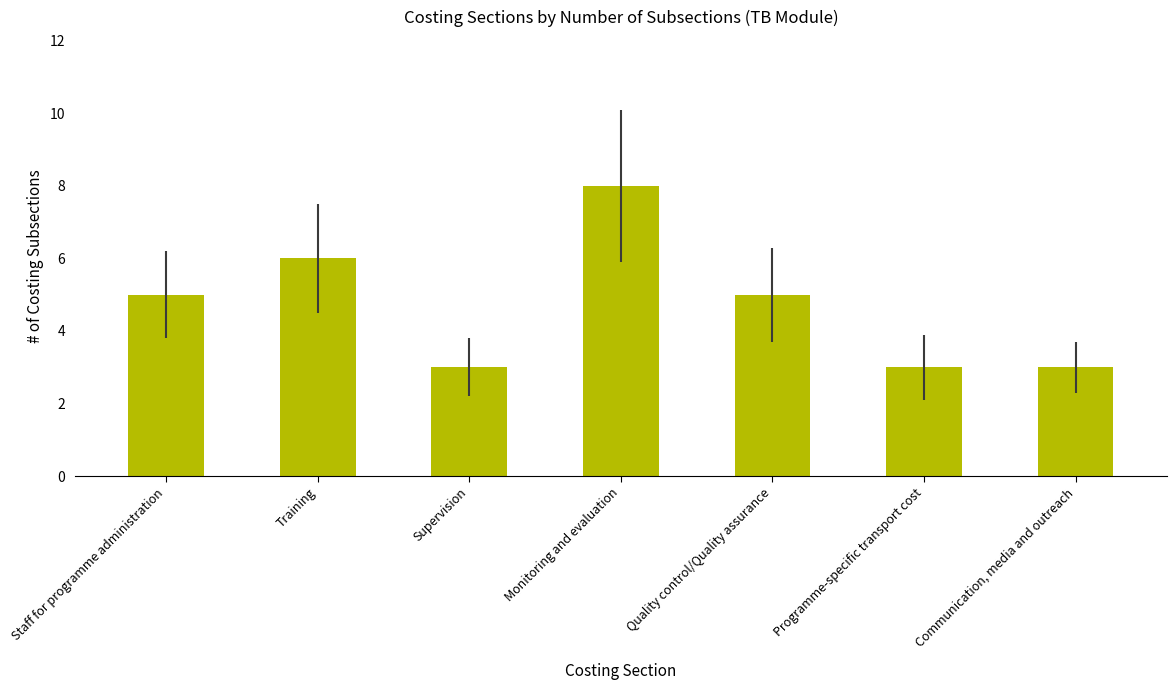

What is the approximate value at Training?

6